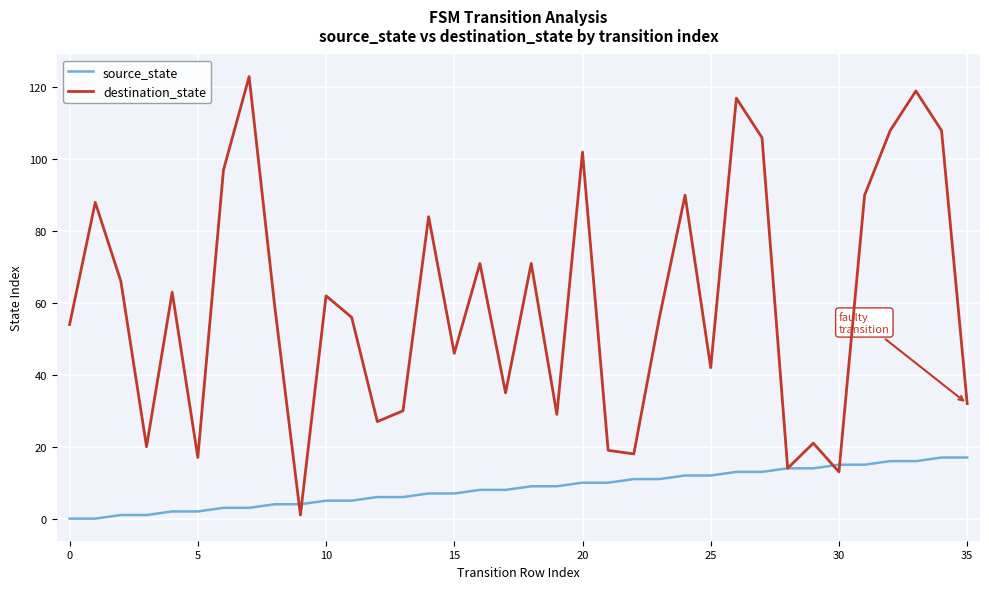

Rank the series by their maximum value, from lowest to highest.

source_state, destination_state